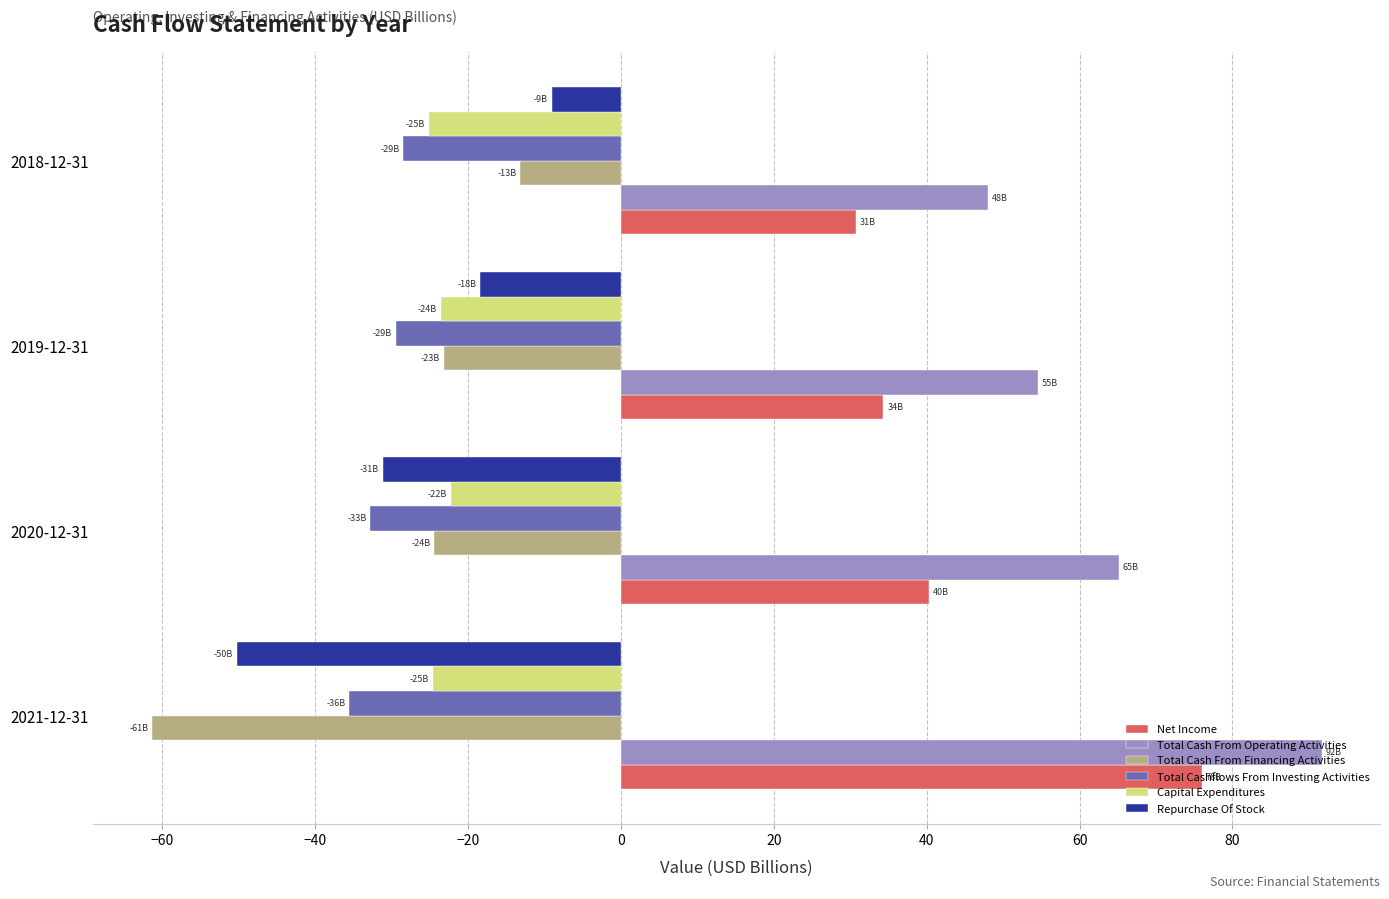

What is the lowest value of the Capital Expenditures series?

-25.1